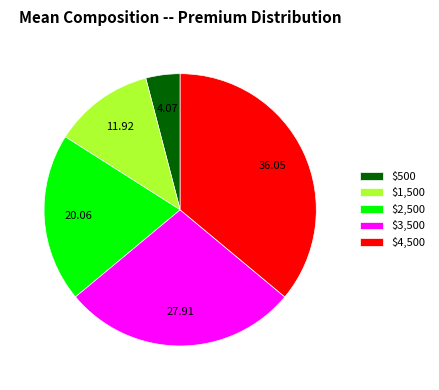

Is $4,500 the majority of the pie?

No